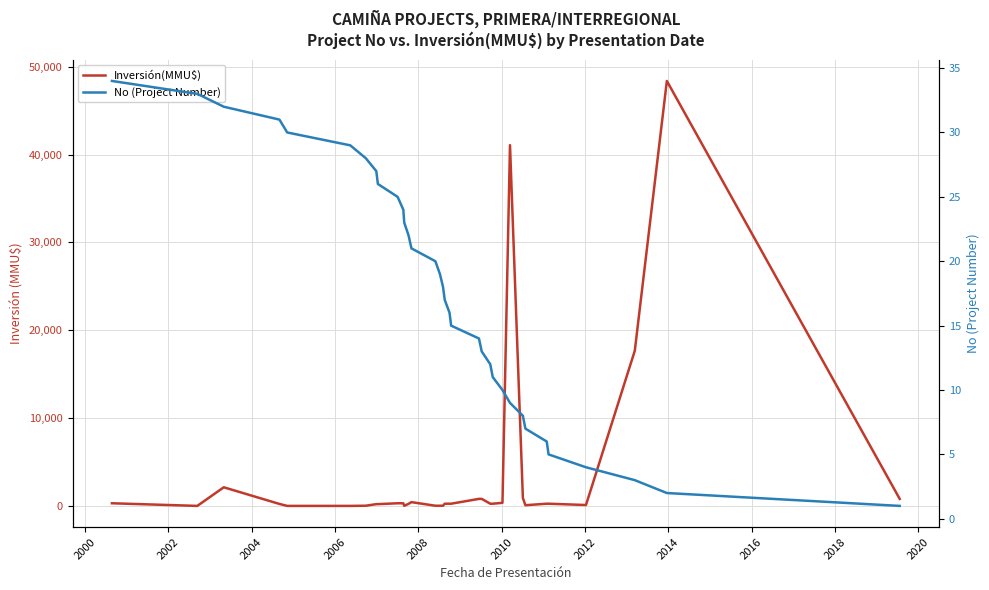

True or false: No (Project Number) has more than 1 interior local peaks.

False